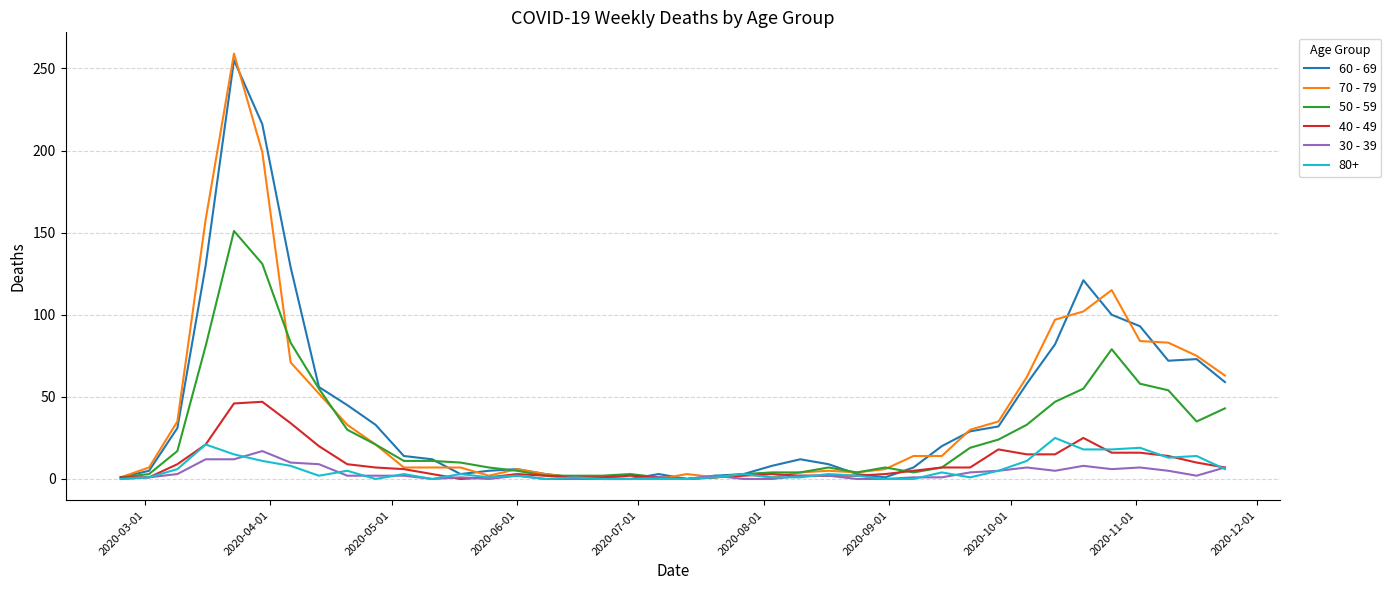

Which series has the largest range (max minus min)?

70 - 79